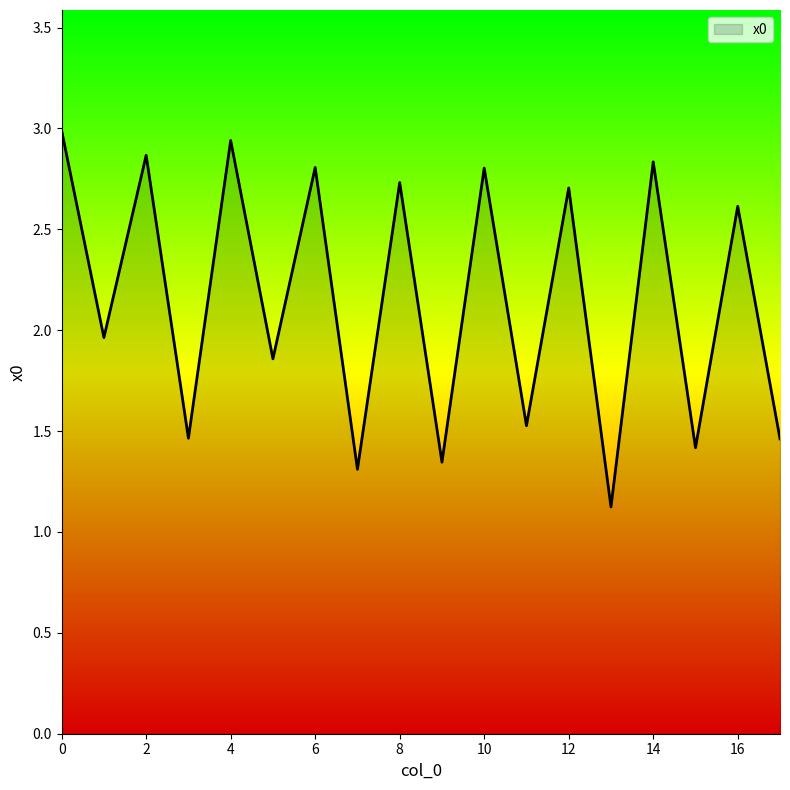

What is the smallest value displayed?

1.1